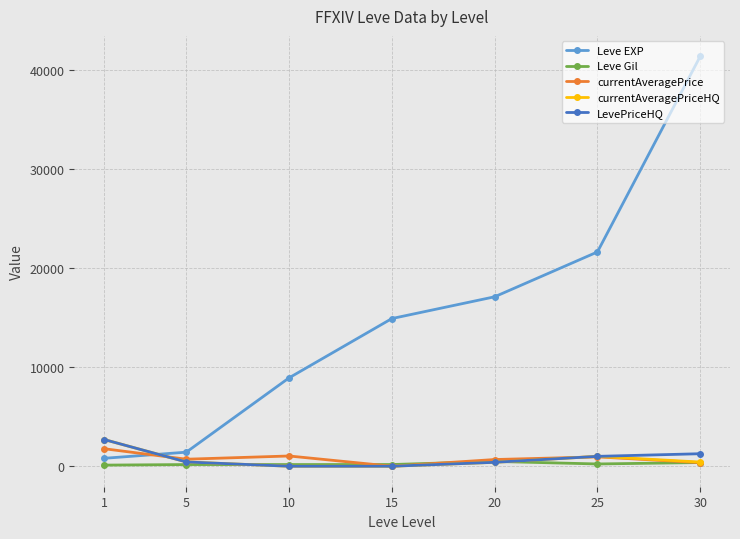

How many intersections are there between LevePriceHQ and Leve EXP?

1